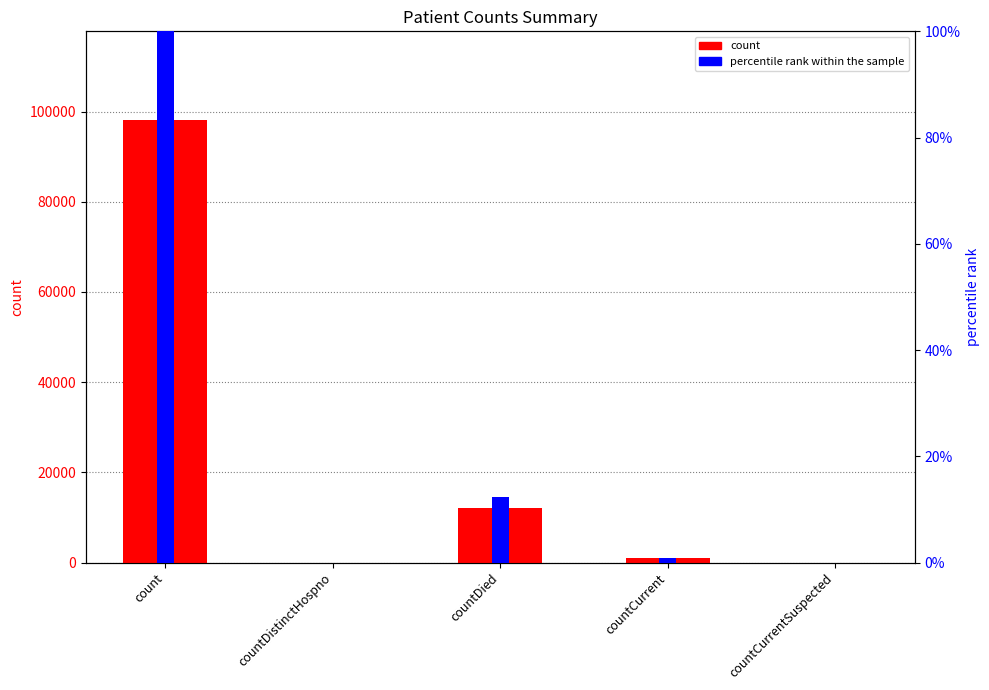

What is the difference between the second highest and minimum values in the percentile rank within the sample series?

12.3